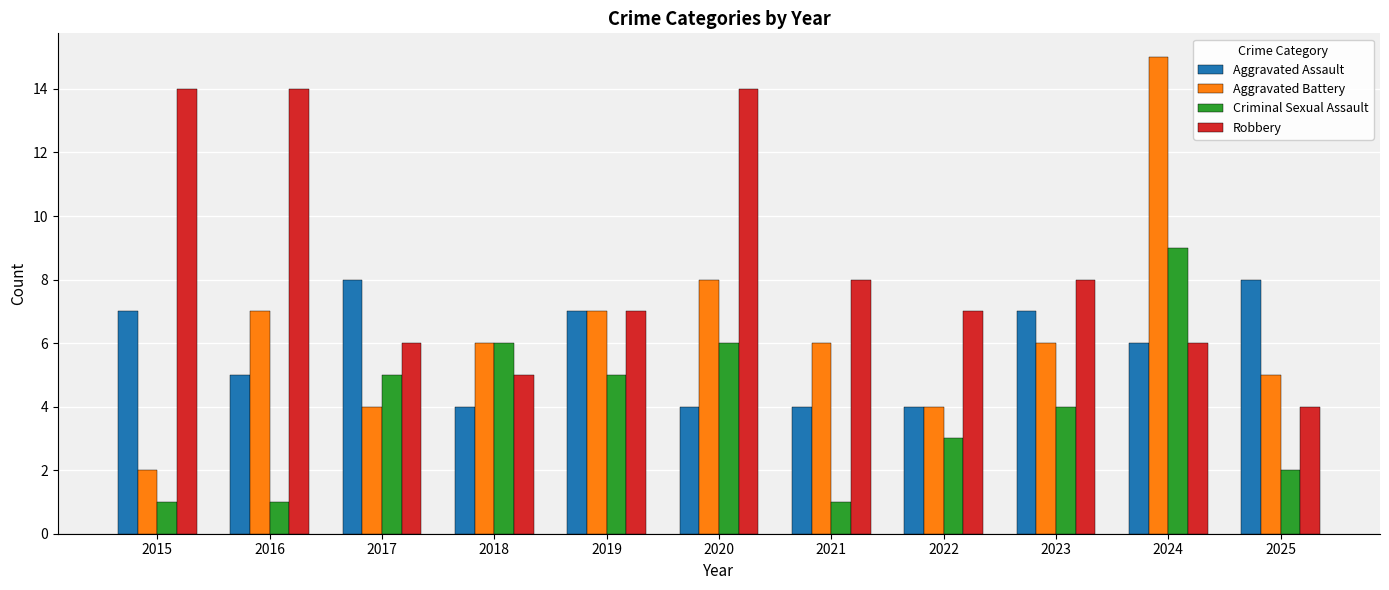

What is the highest value of the Aggravated Battery series?

15